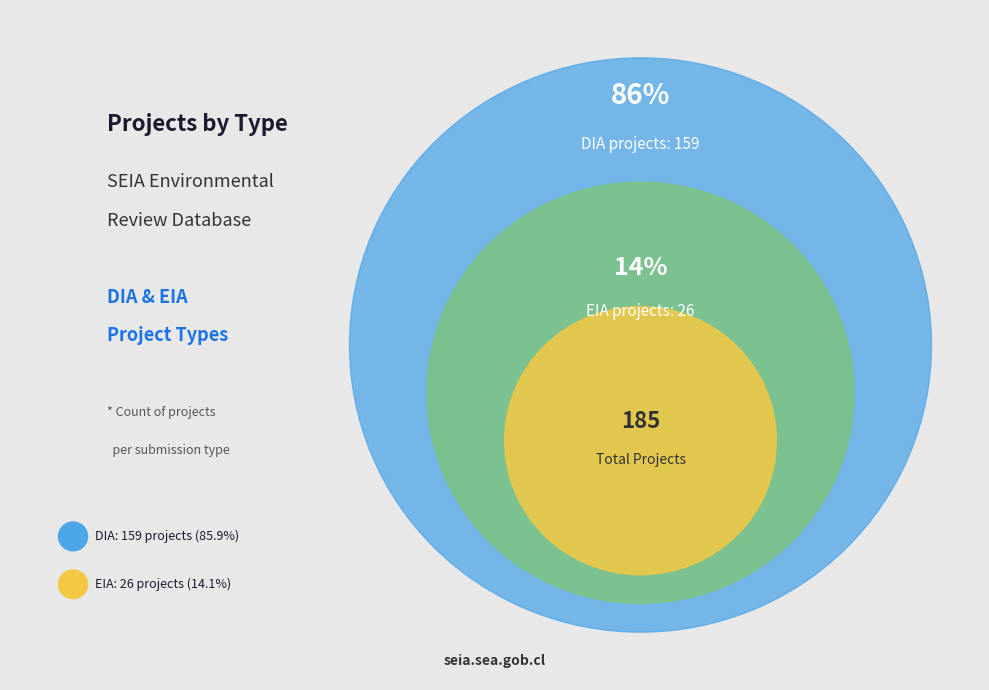

To the nearest percent, what is the difference between the largest and smallest slice percentages?

72%